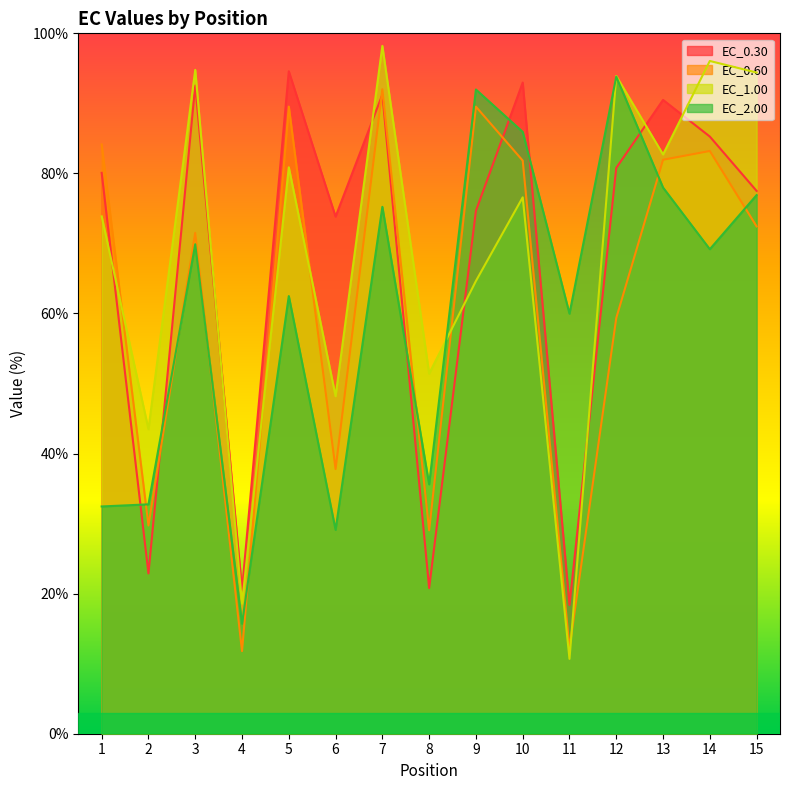

At which label does EC_2.00 reach its minimum?

4